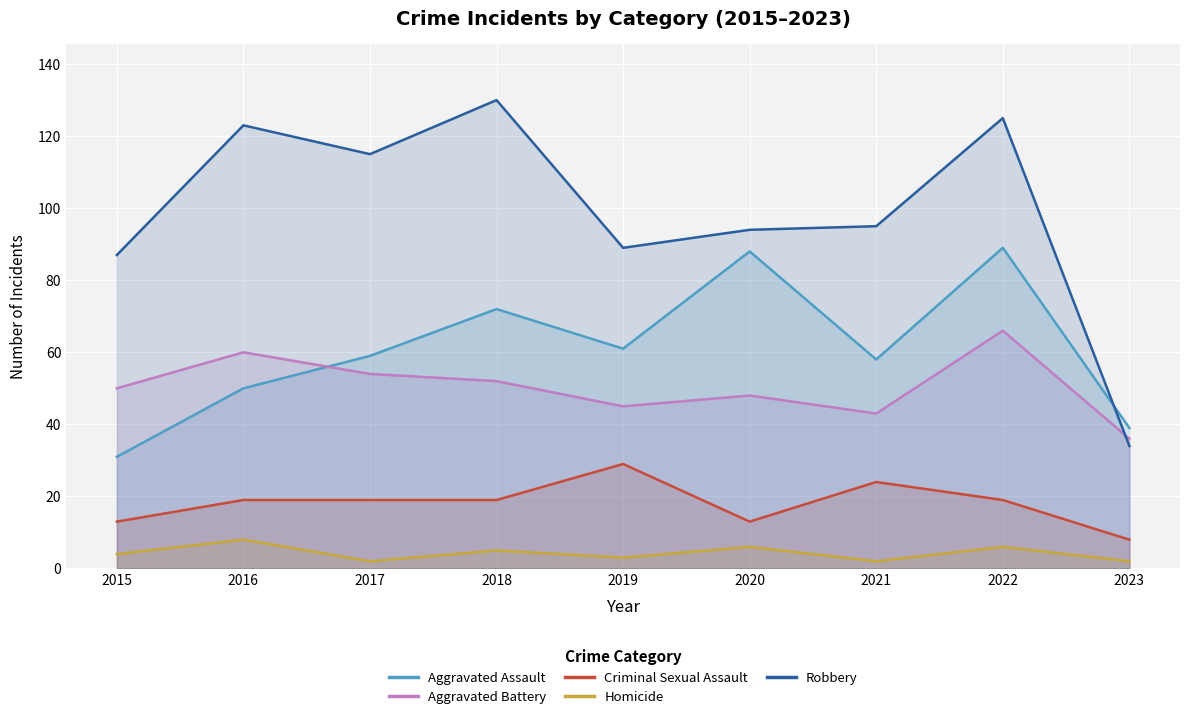

Reading right to left, extract all data points from this chart.

Aggravated Assault: 39	89	58	88	61	72	59	50	31
Aggravated Battery: 36	66	43	48	45	52	54	60	50
Criminal Sexual Assault: 8	19	24	13	29	19	19	19	13
Homicide: 2	6	2	6	3	5	2	8	4
Robbery: 34	125	95	94	89	130	115	123	87